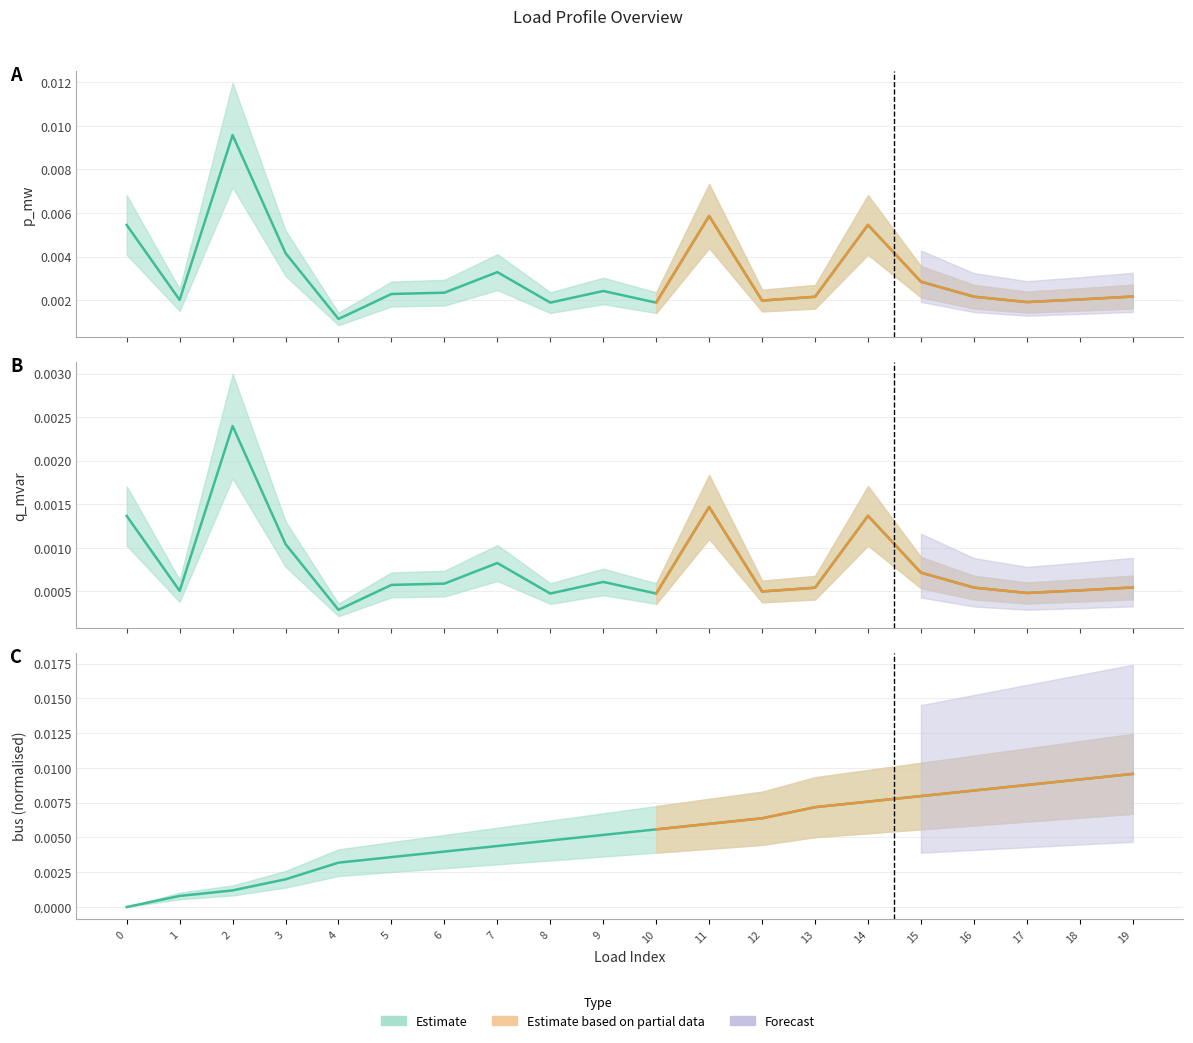

How many times do q_mvar and bus cross each other?

3